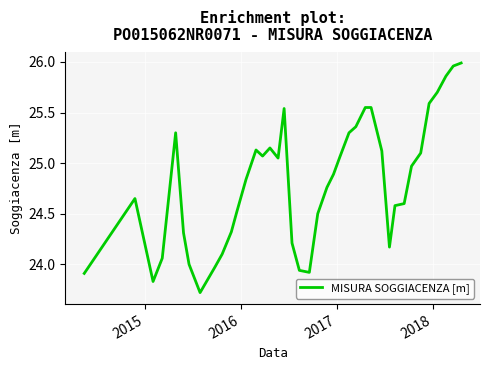

What is the difference between the maximum and minimum values?

2.3